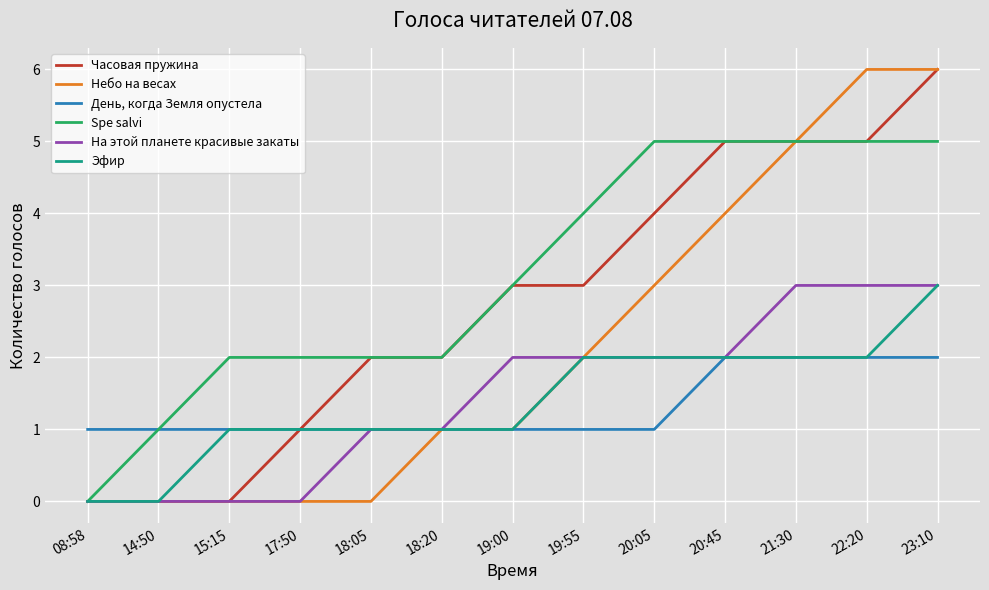

What position from the right is 21:30?

3